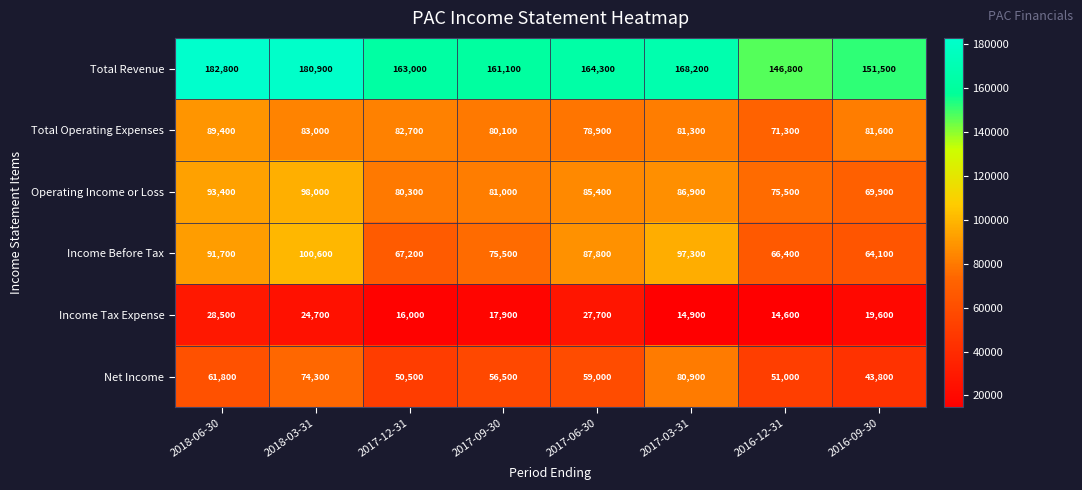

What is the average value of the Operating Income or Loss series?

83800